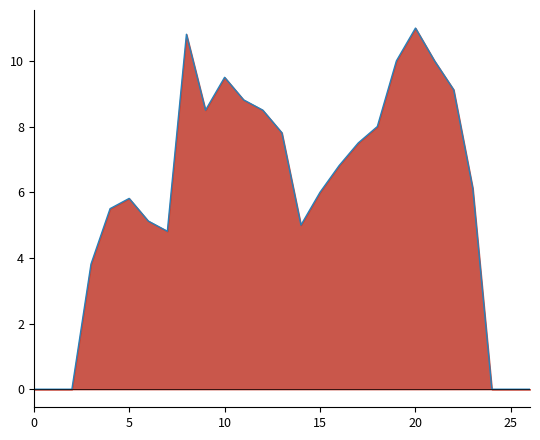

What is the sum of the values at 16 and 12?

15.3